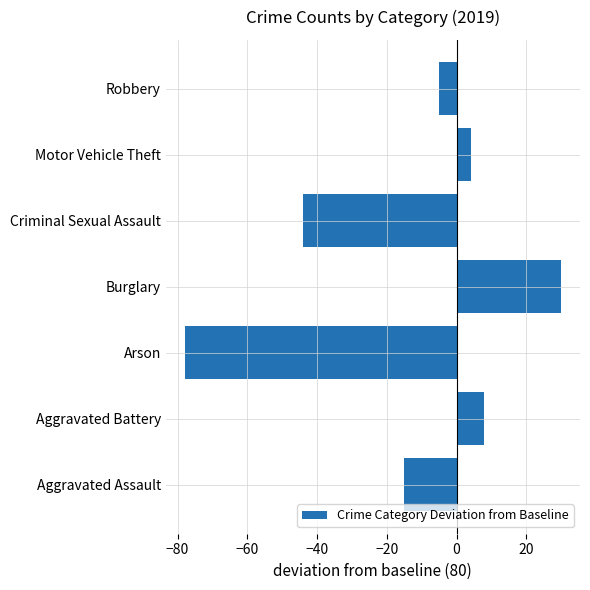

Is it true that the value at Criminal Sexual Assault is -44?

True